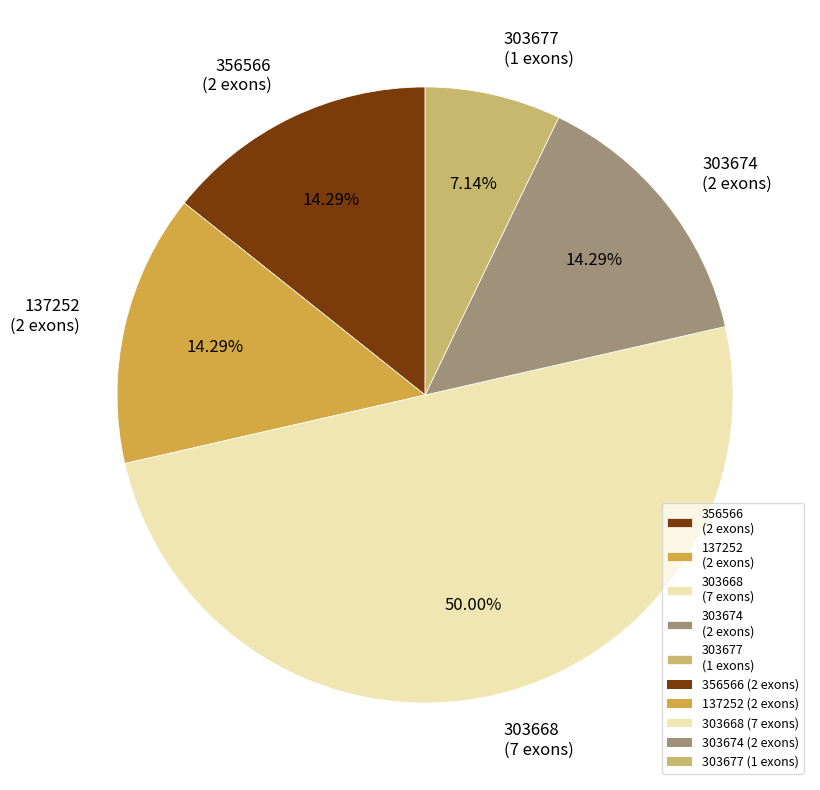

Is the sum of 137252 (2 exons) and 356566 (2 exons) greater than half?

No